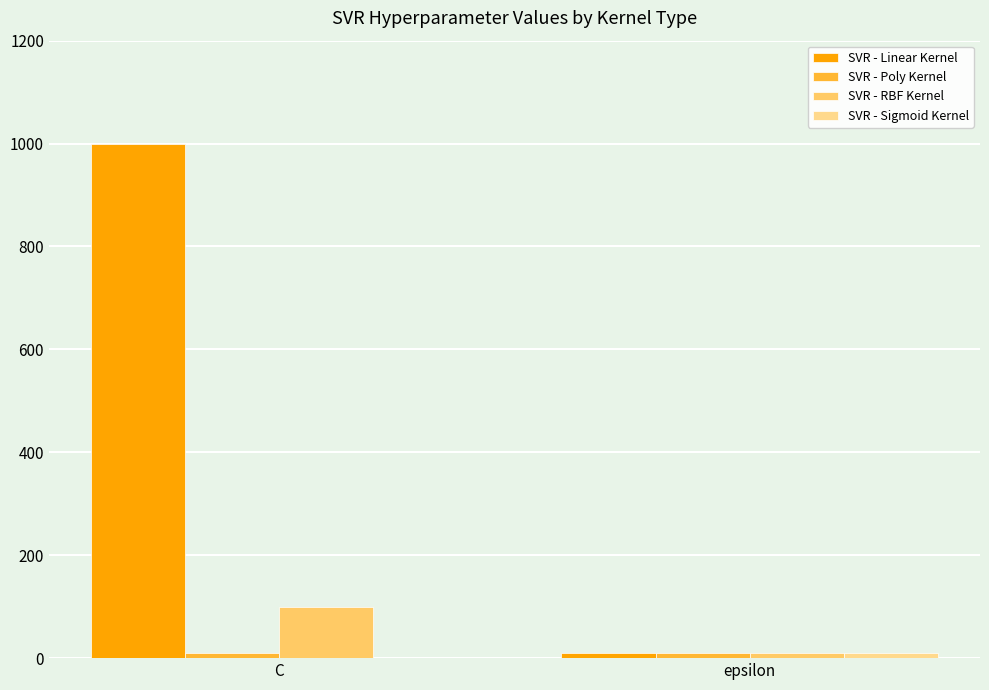

What is the maximum value shown in the chart?

1000